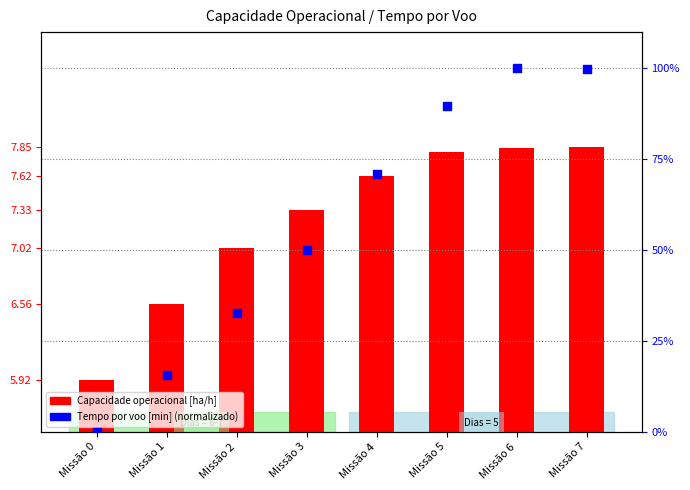

Which series reaches the minimum Y coordinate?

Tempo por voo [min] (normalizado)